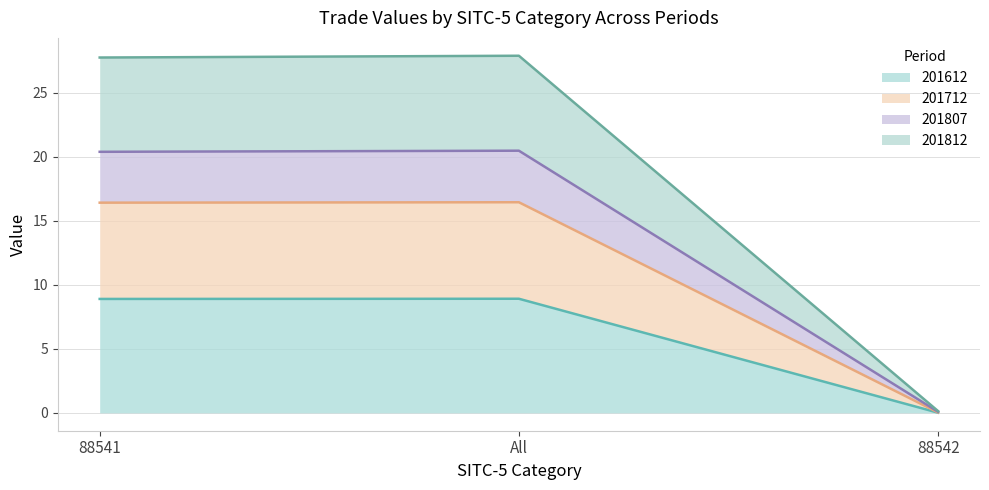

What is the difference between the highest and lowest values at 88541?

18.8